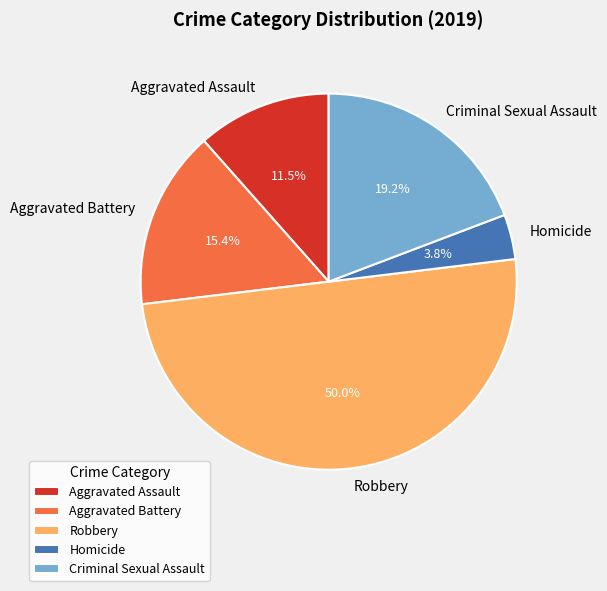

To the nearest percent, what is the average slice percentage?

20%